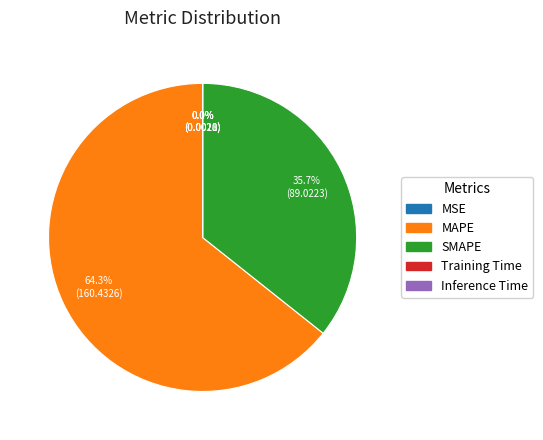

To the nearest percent, what is the average slice percentage?

20%